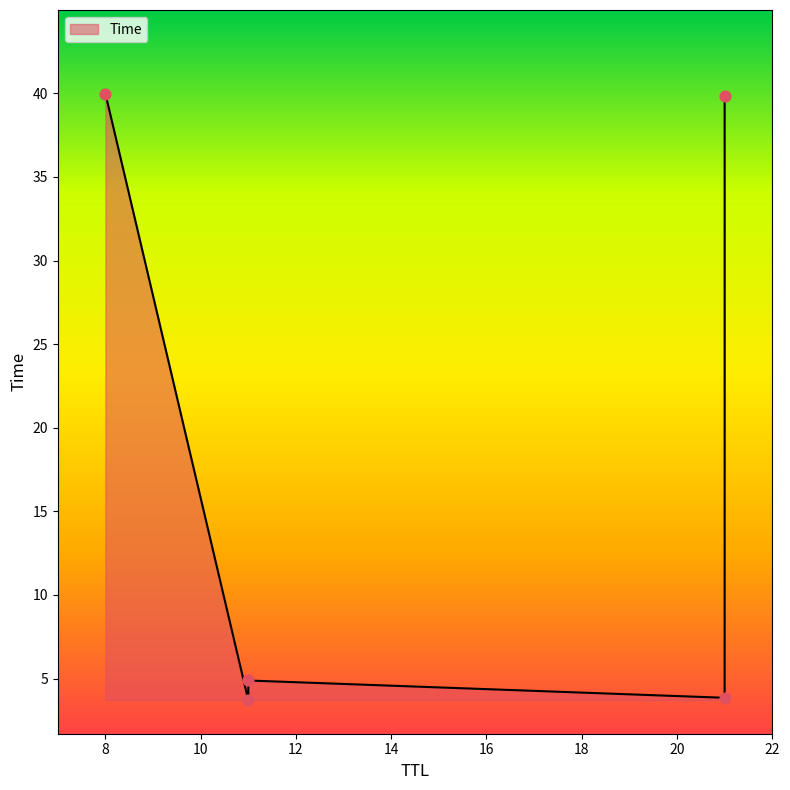

What is the change in value from 11 to 11?

+1.2